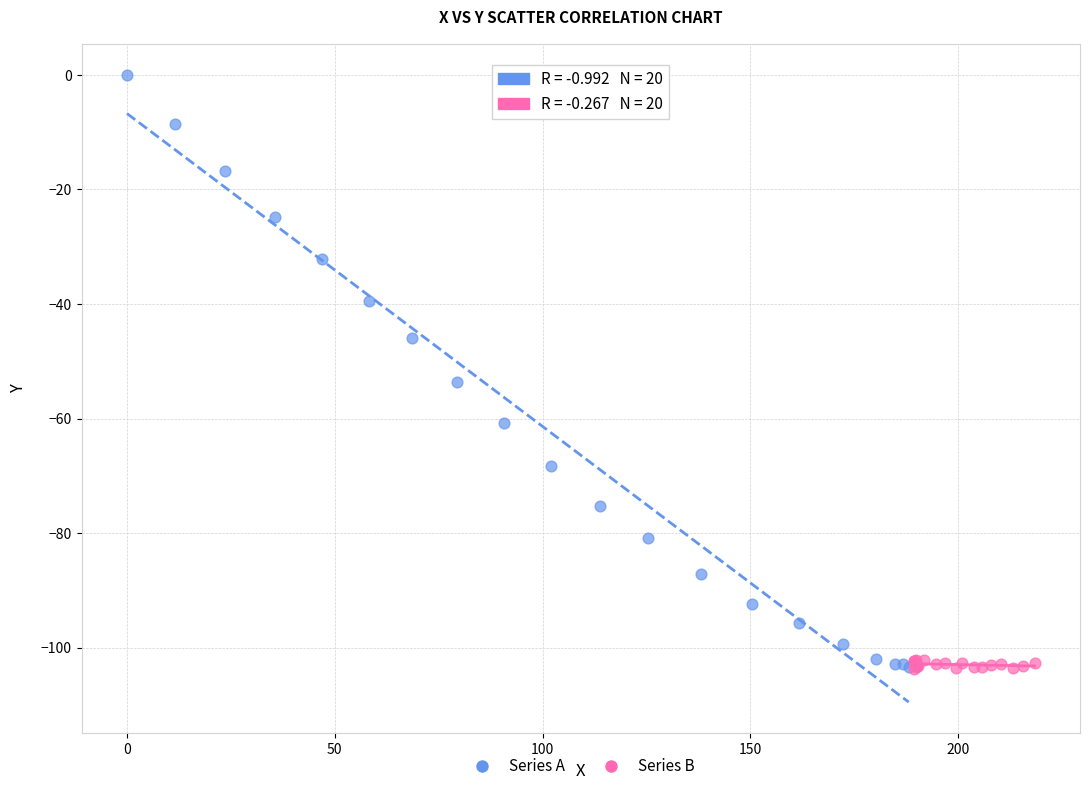

Which series contains the highest Y value?

Series A